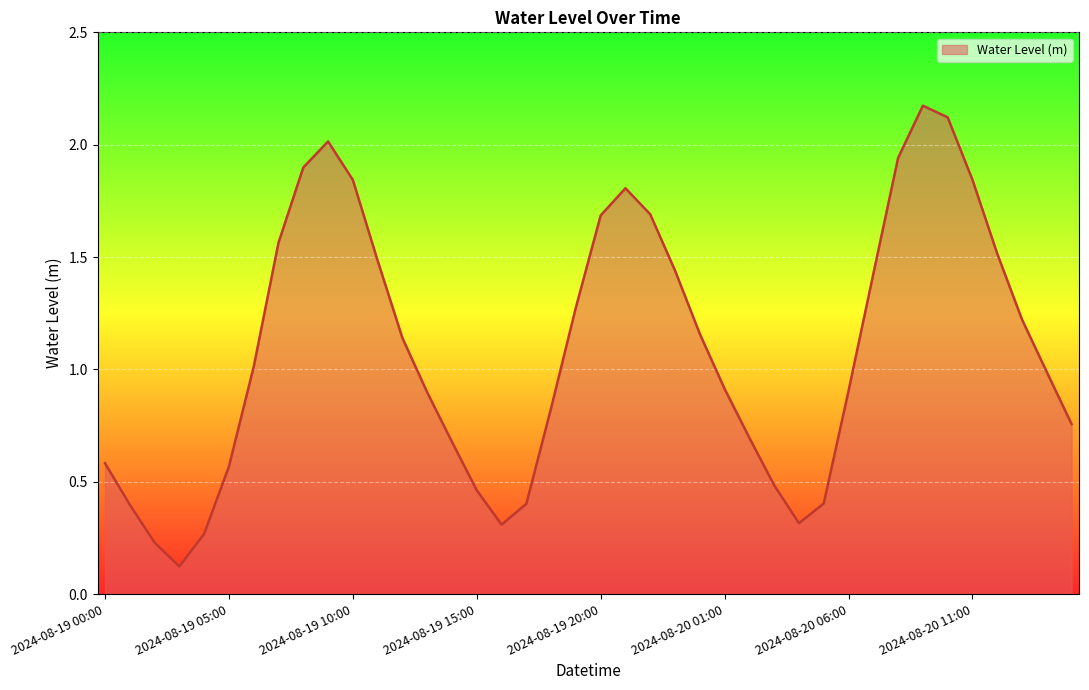

What is the smallest value displayed?

0.1